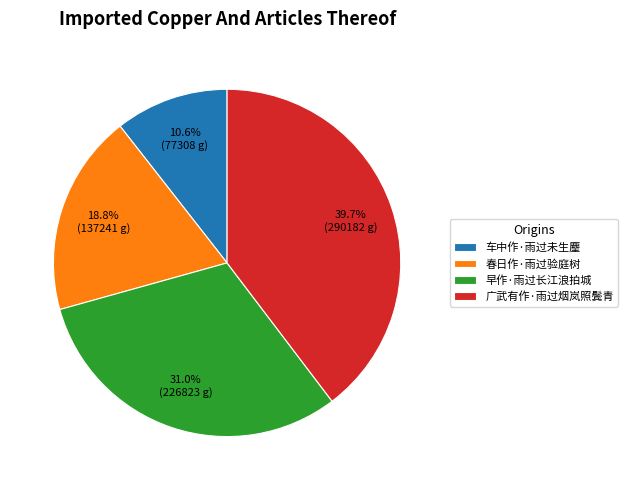

The 早作·雨过长江浪拍城 slice represents 38% of the pie. True or false?

False